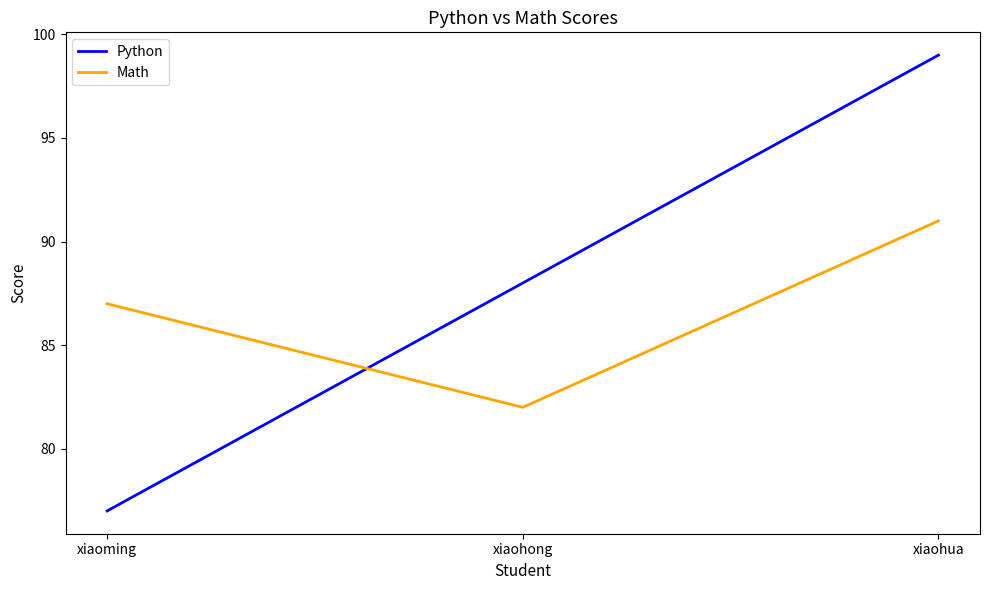

What is the approximate value of Math at xiaoming?

87